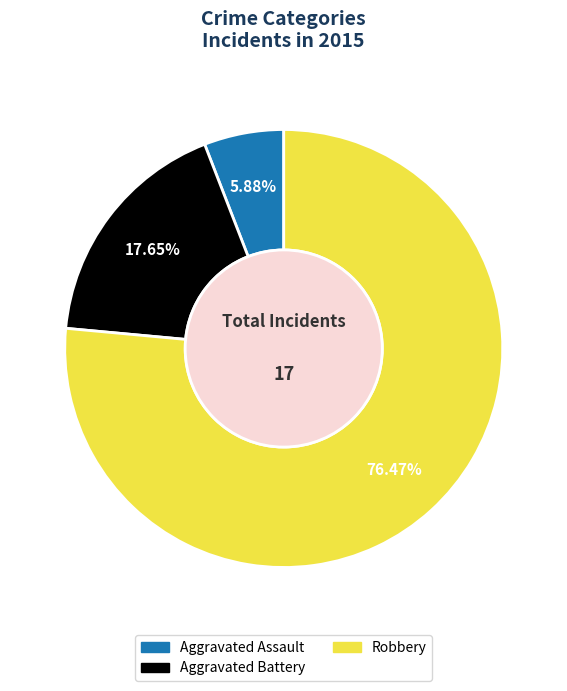

Count the number of slices in the pie.

3